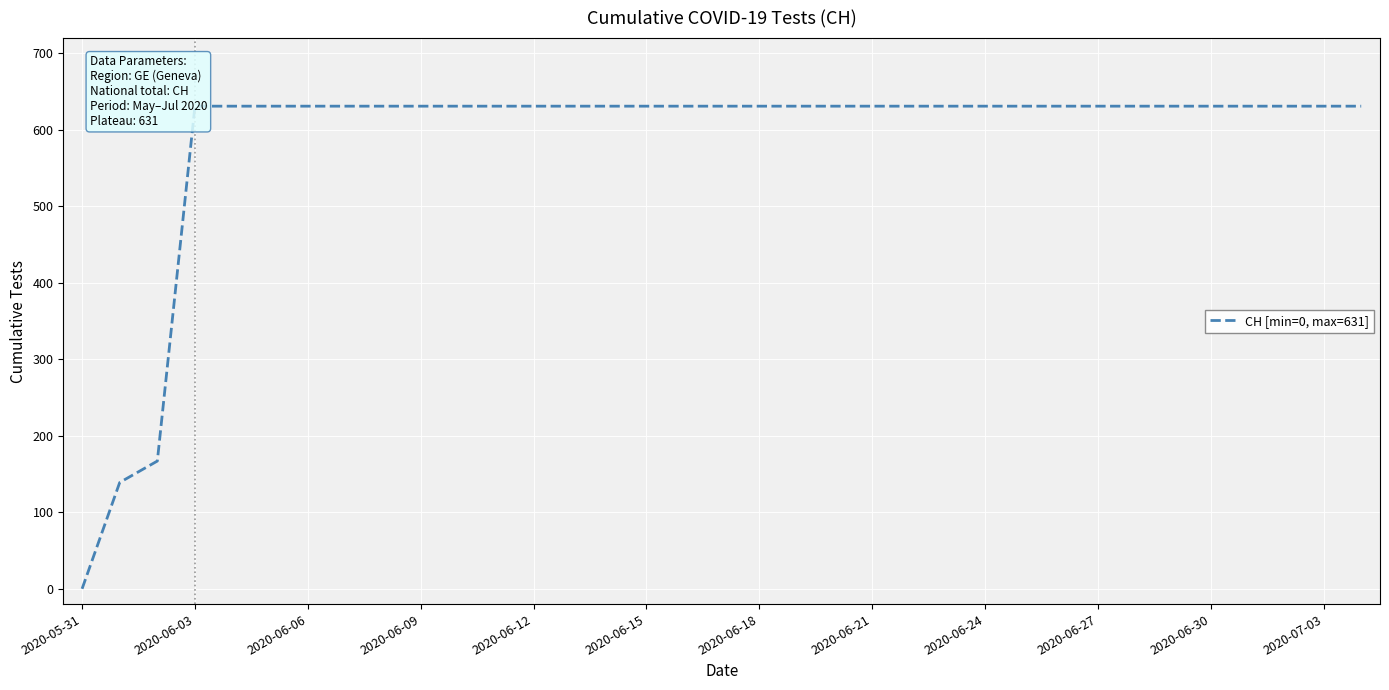

How many lines are shown in the chart?

1